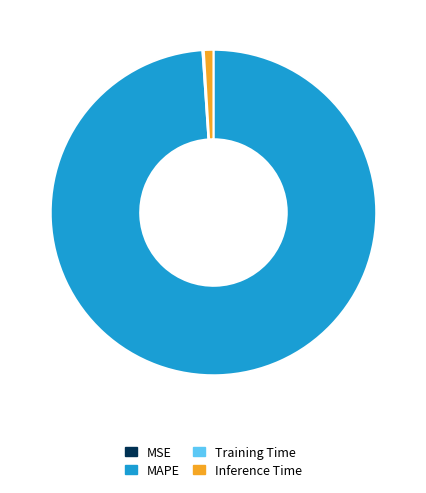

Which category has the biggest portion of the pie?

MAPE